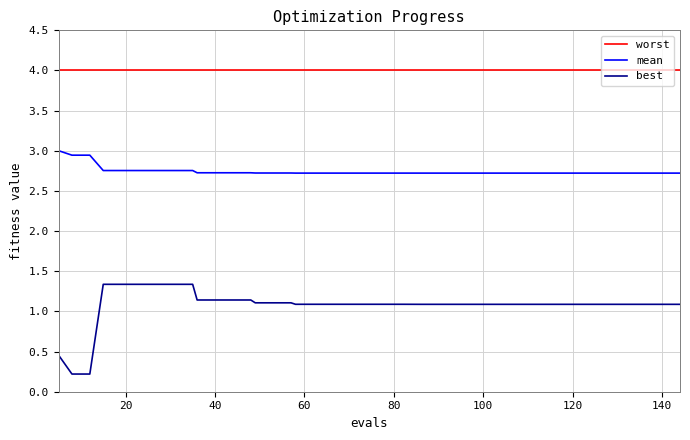

What is the maximum value for mean?

3.0